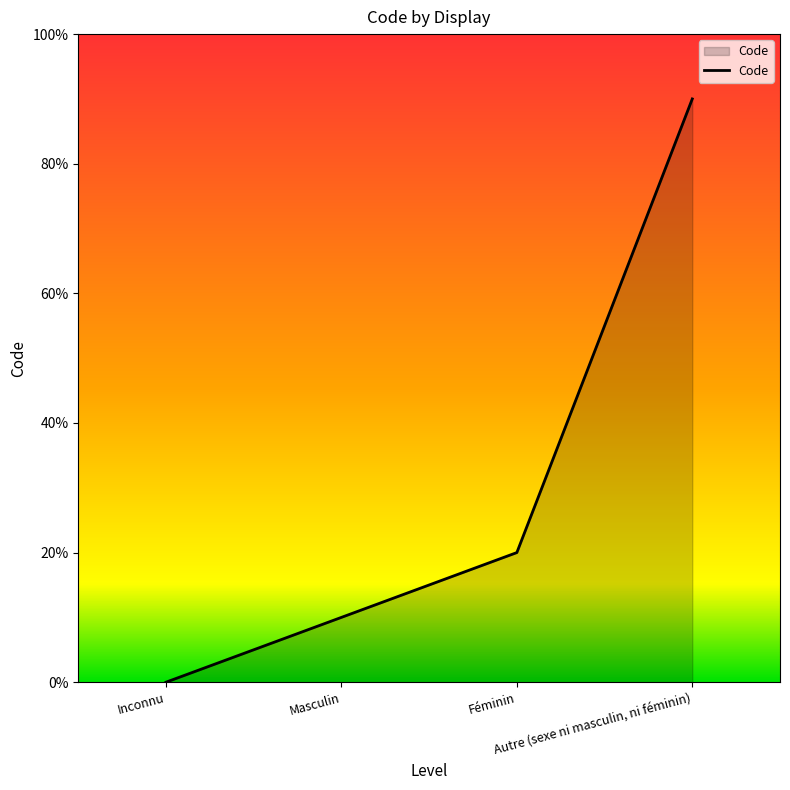

True or false: there are more than 2 points higher than both neighbors.

False